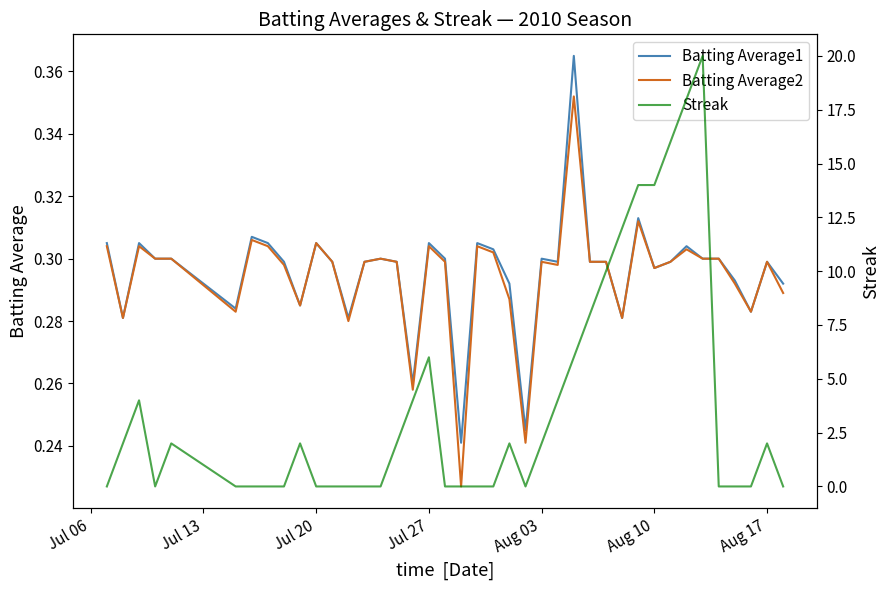

Reading left to right, list all the values displayed in this chart.

Batting Average1: 0.3	0.3	0.3	0.3	0.3	0.3	0.3	0.3	0.3	0.3	0.3	0.3	0.3	0.3	0.3	0.3	0.3	0.3	0.3	0.2	0.3	0.3	0.3	0.2	0.3	0.3	0.4	0.3	0.3	0.3	0.3	0.3	0.3	0.3	0.3	0.3	0.3	0.3	0.3	0.3
Batting Average2: 0.3	0.3	0.3	0.3	0.3	0.3	0.3	0.3	0.3	0.3	0.3	0.3	0.3	0.3	0.3	0.3	0.3	0.3	0.3	0.2	0.3	0.3	0.3	0.2	0.3	0.3	0.4	0.3	0.3	0.3	0.3	0.3	0.3	0.3	0.3	0.3	0.3	0.3	0.3	0.3
Streak: 0.0	2.0	4.0	0.0	2.0	0.0	0.0	0.0	0.0	2.0	0.0	0.0	0.0	0.0	0.0	2.0	4.0	6.0	0.0	0.0	0.0	0.0	2.0	0.0	2.0	4.0	6.0	8.0	10.0	12.0	14.0	14.0	16.0	18.0	20.0	0.0	0.0	0.0	2.0	0.0